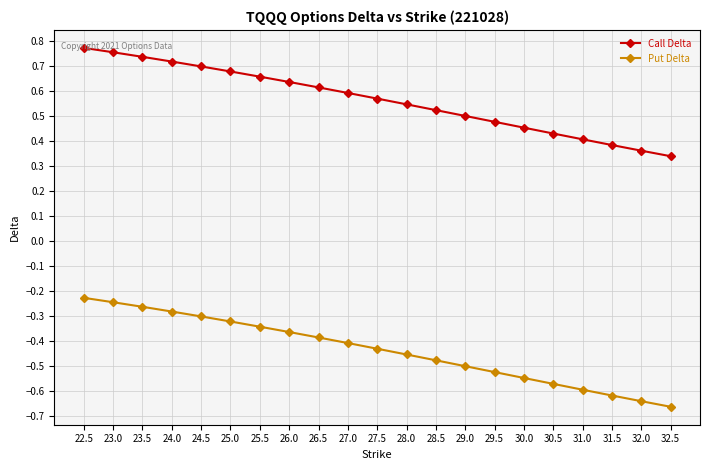

Does the chart have visible grid lines?

Yes